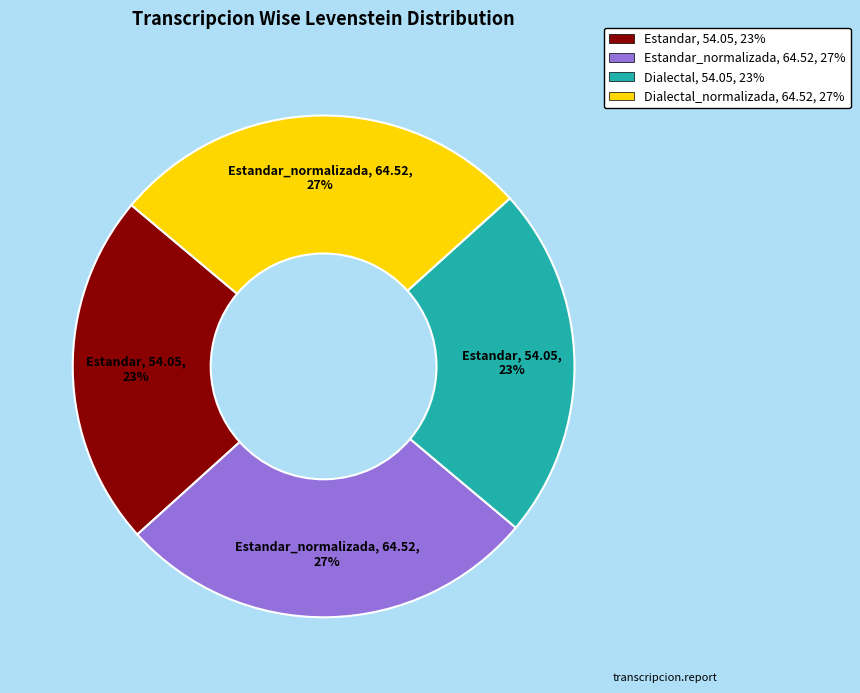

To the nearest percent, what is the average slice percentage?

25%